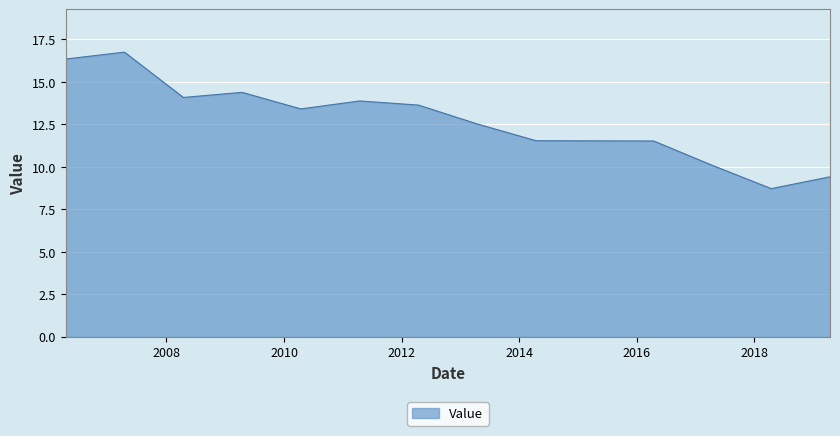

What is the difference between the maximum and minimum values?

8.0